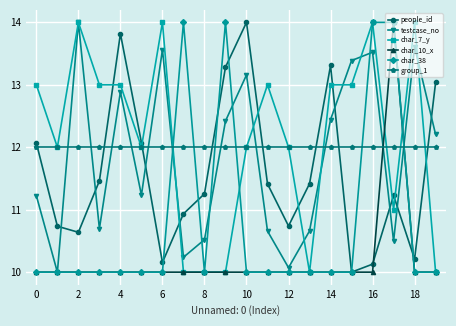

How many char_7_y values are between 11 and 13?

11